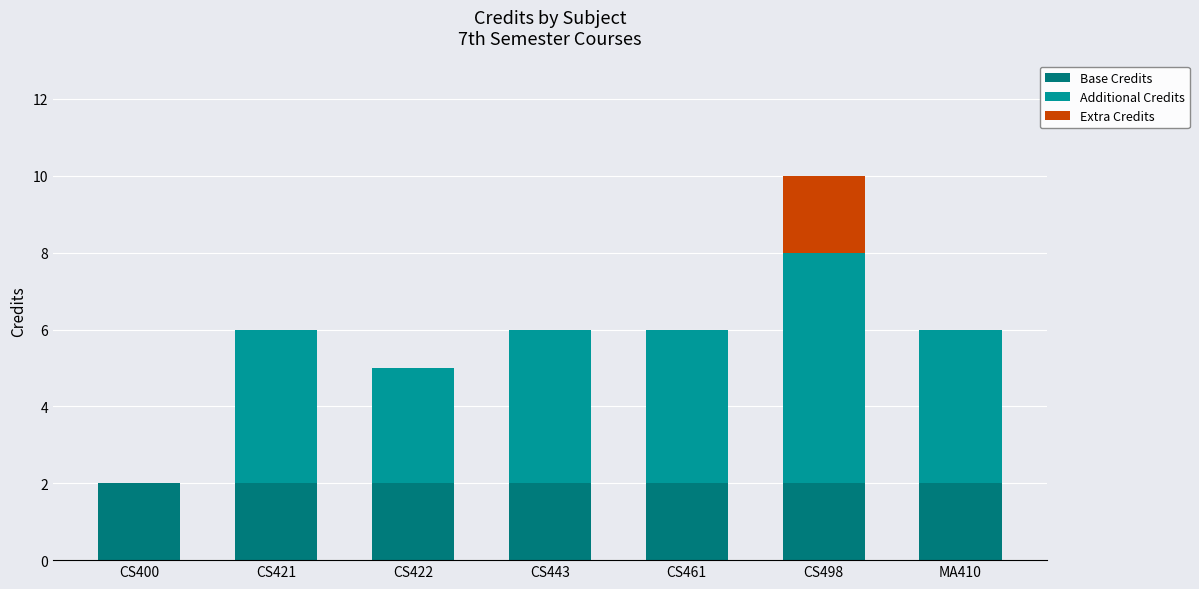

Is it true that Base Credits equals 3 at CS421?

False